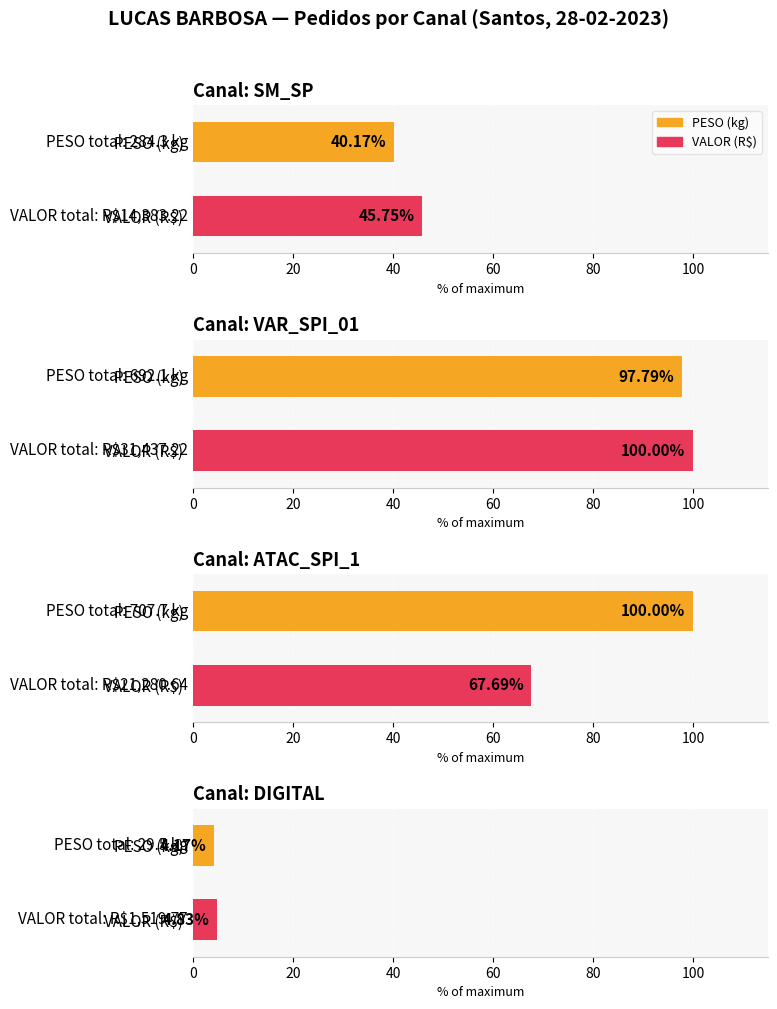

What is the lowest value of the PESO series?

4.1